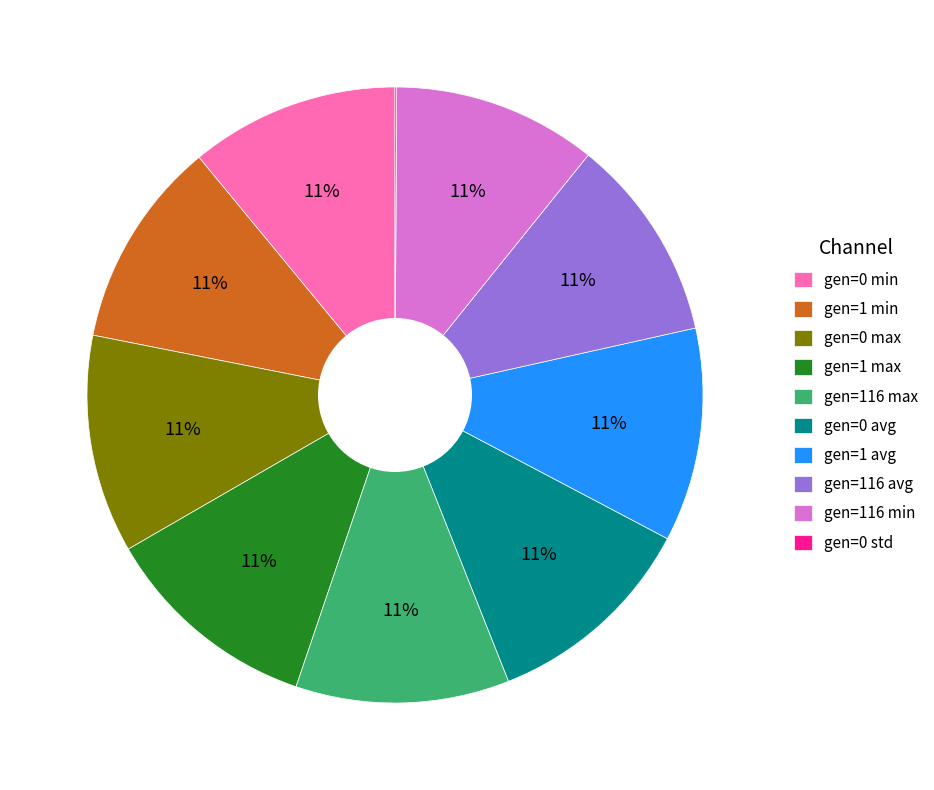

Is there any slice that represents more than half of the pie?

No